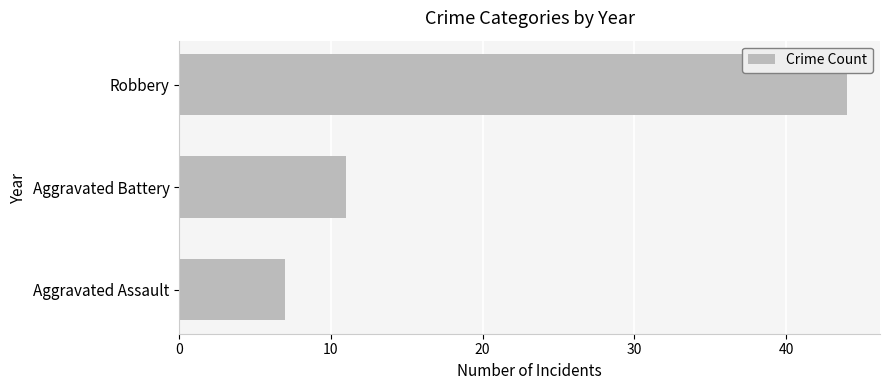

What is the greatest value displayed?

44